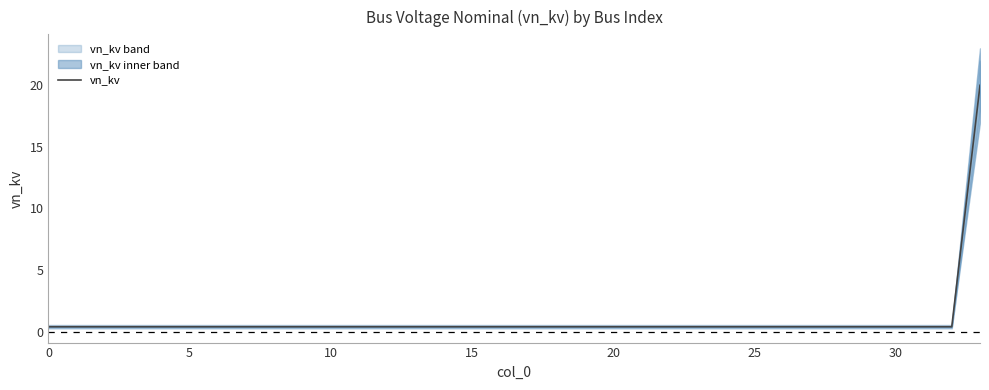

What is the sum of the values at 13 and 31?

0.8